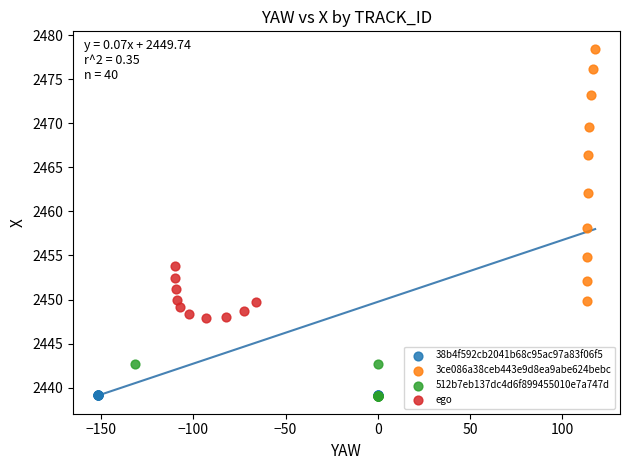

Which series reaches the maximum Y coordinate?

3ce086a38ceb443e9d8ea9abe624bebc